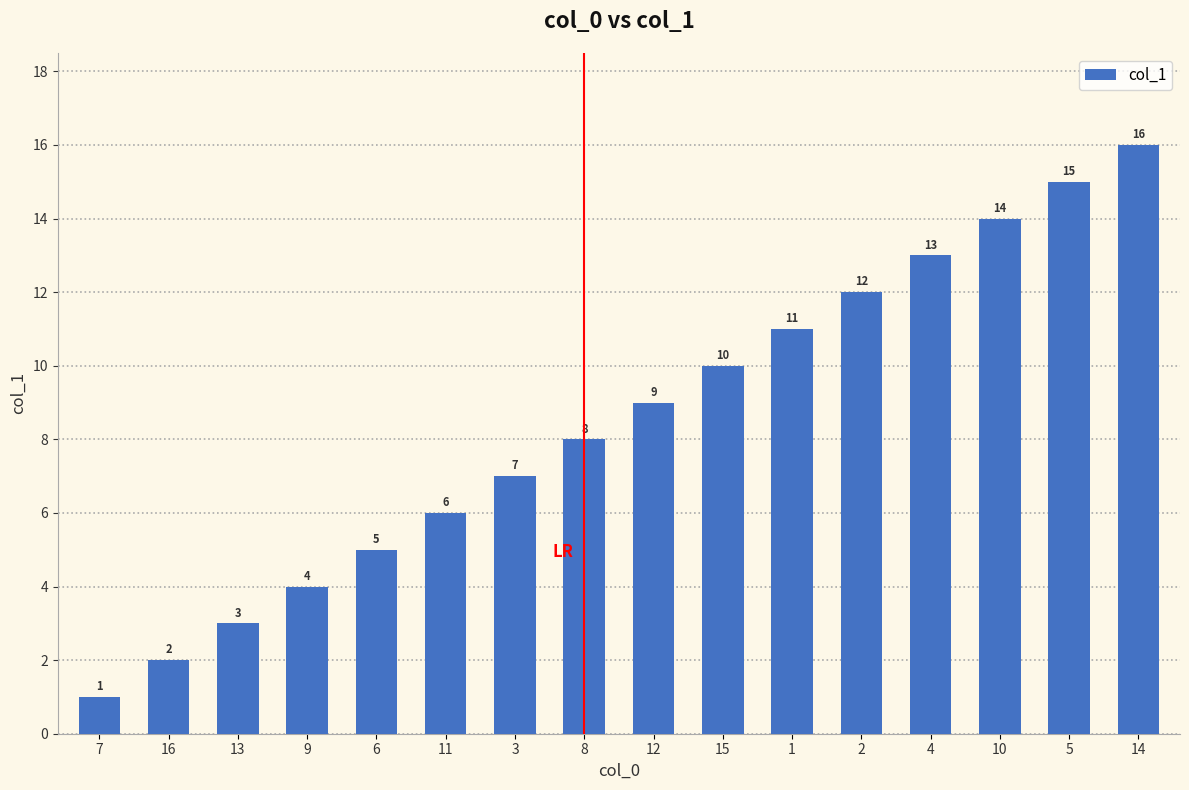

Does the chart contain stacked bars?

No